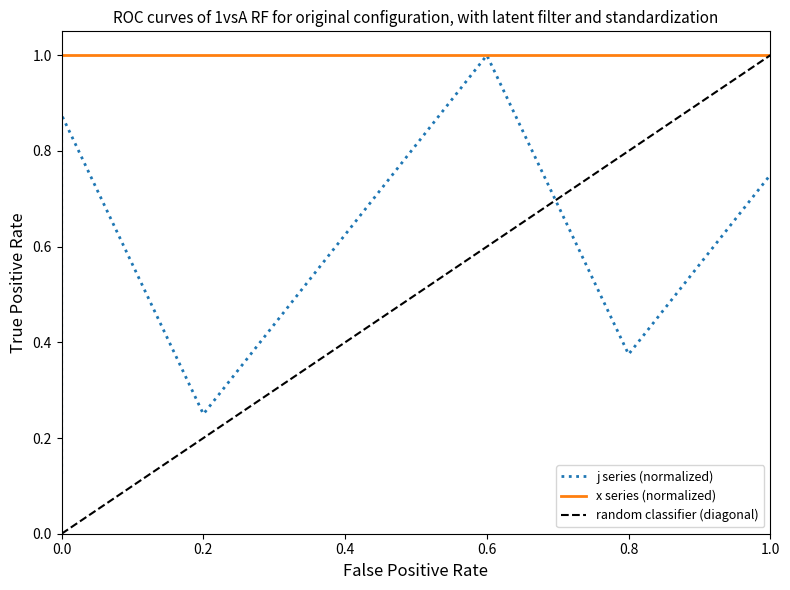

How many interior local valleys (lower than both neighbors) does the data have?

2